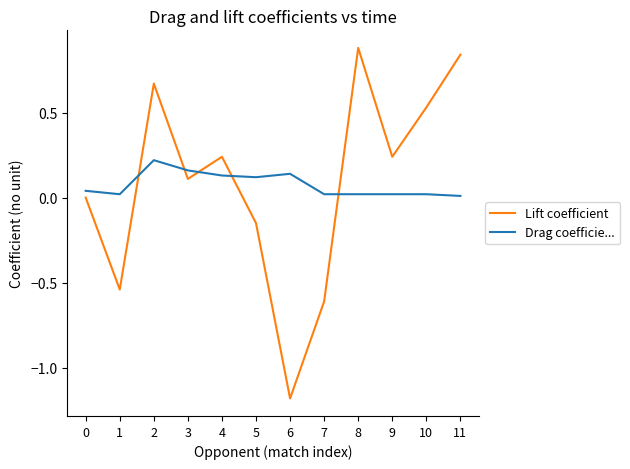

What are all the series names shown in the legend?

Lift coefficient, Drag coefficie...